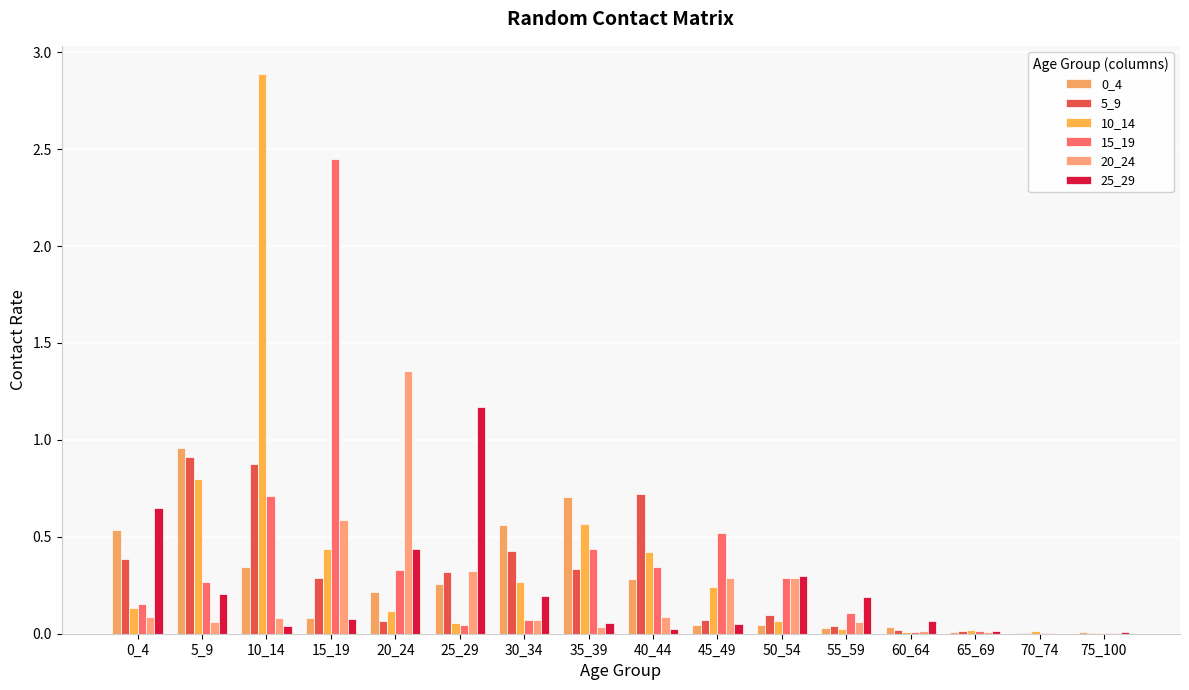

Rank the series by their maximum value, from highest to lowest.

10_14, 15_19, 20_24, 25_29, 0_4, 5_9